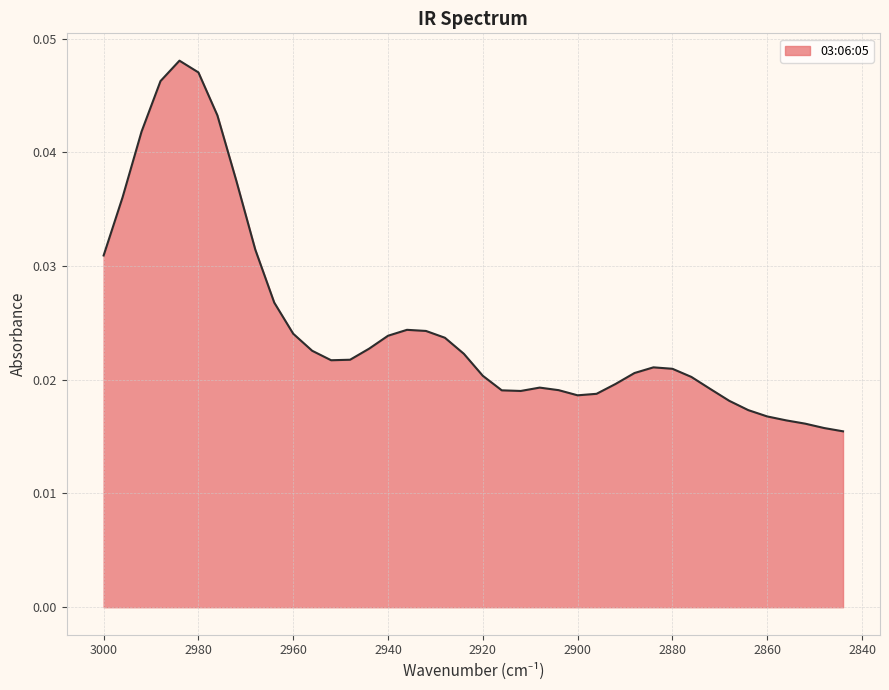

At which category does the data reach its first local peak?

2984